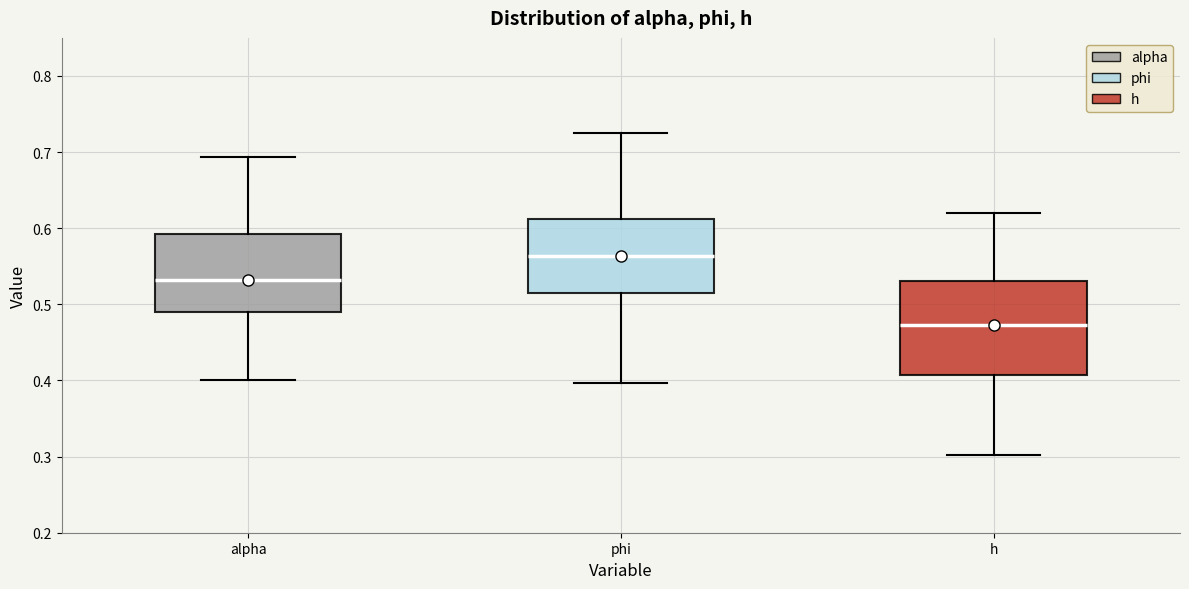

Reading left to right, read every box against the y-axis: the position of its median line, the range the box covers, and the ends of its whiskers. The values are not printed on the chart, so give them approximately, as read against the axis.

alpha: median 0.53, box 0.49 to 0.59, whiskers 0.40 to 0.69
phi: median 0.56, box 0.51 to 0.61, whiskers 0.40 to 0.73
h: median 0.47, box 0.41 to 0.53, whiskers 0.30 to 0.62